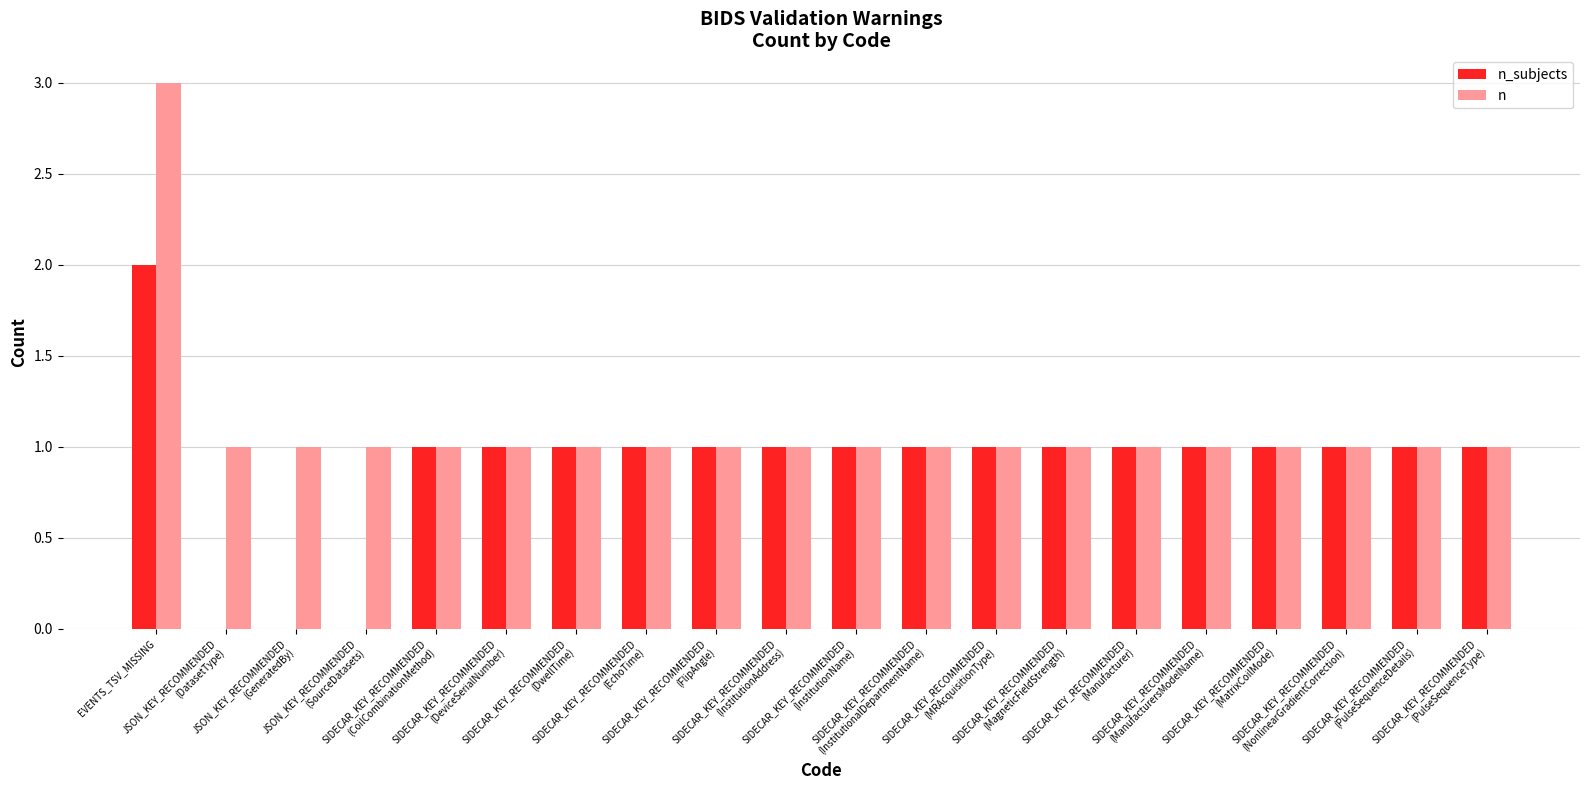

Which series has the largest total across all categories?

n